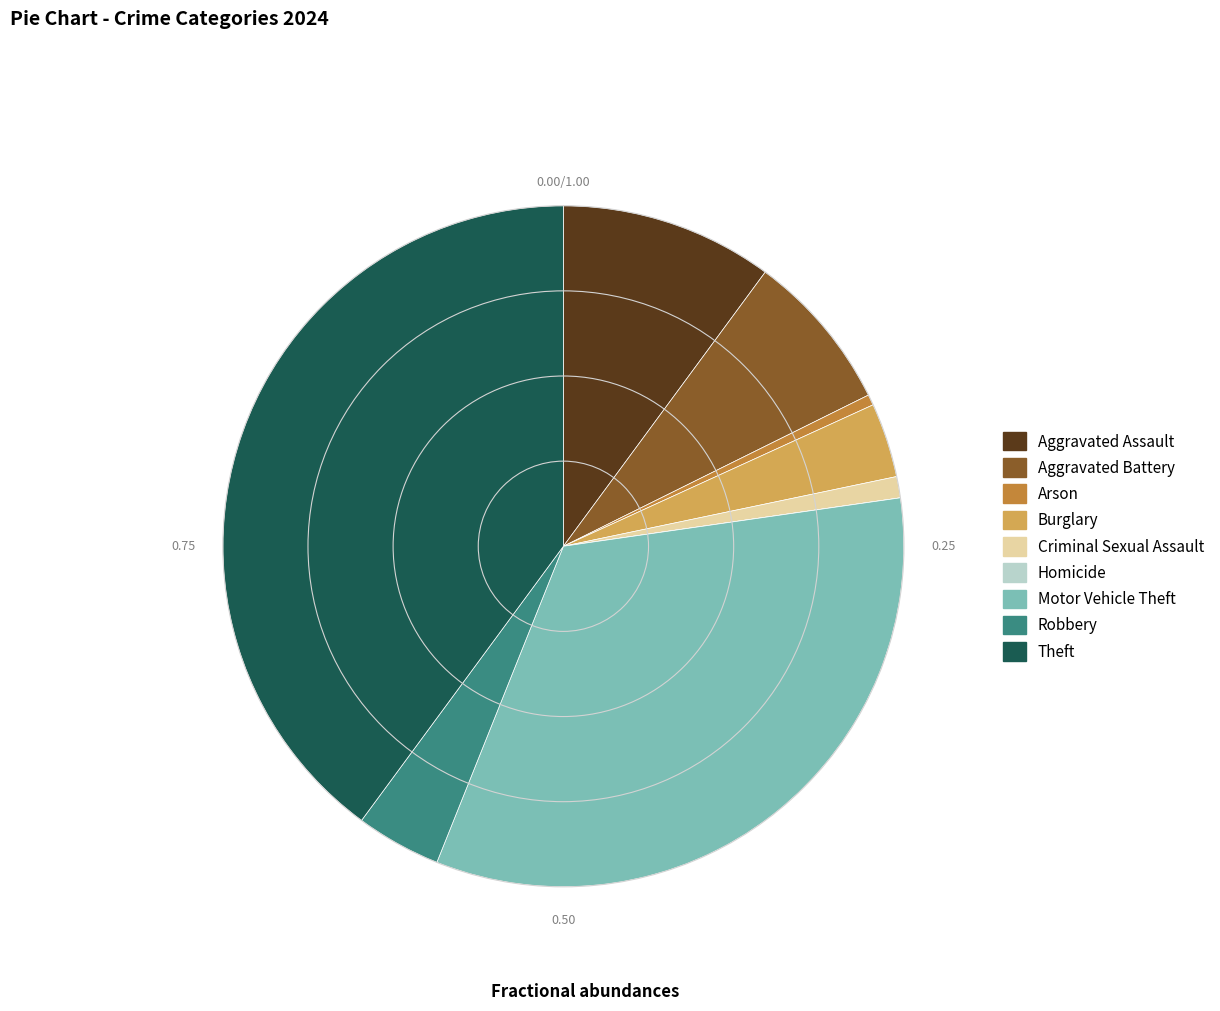

Does any single category account for the majority?

No